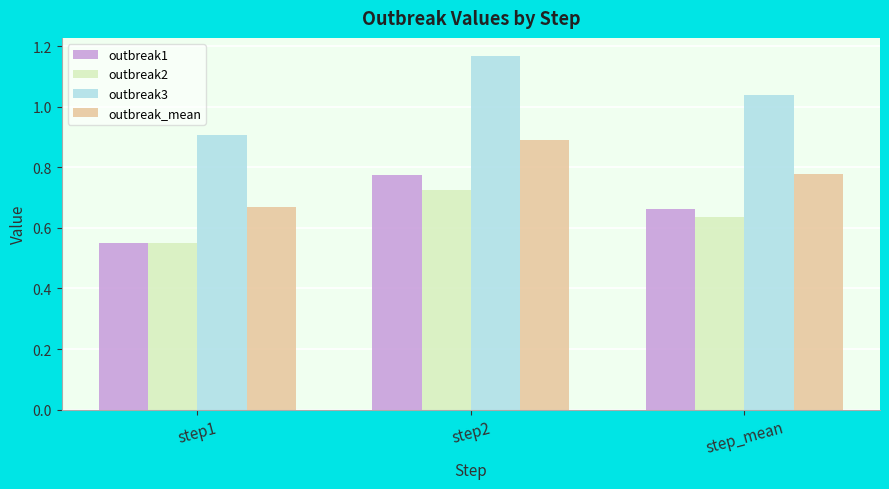

The value of outbreak1 at step_mean is 1.1. True or false?

False